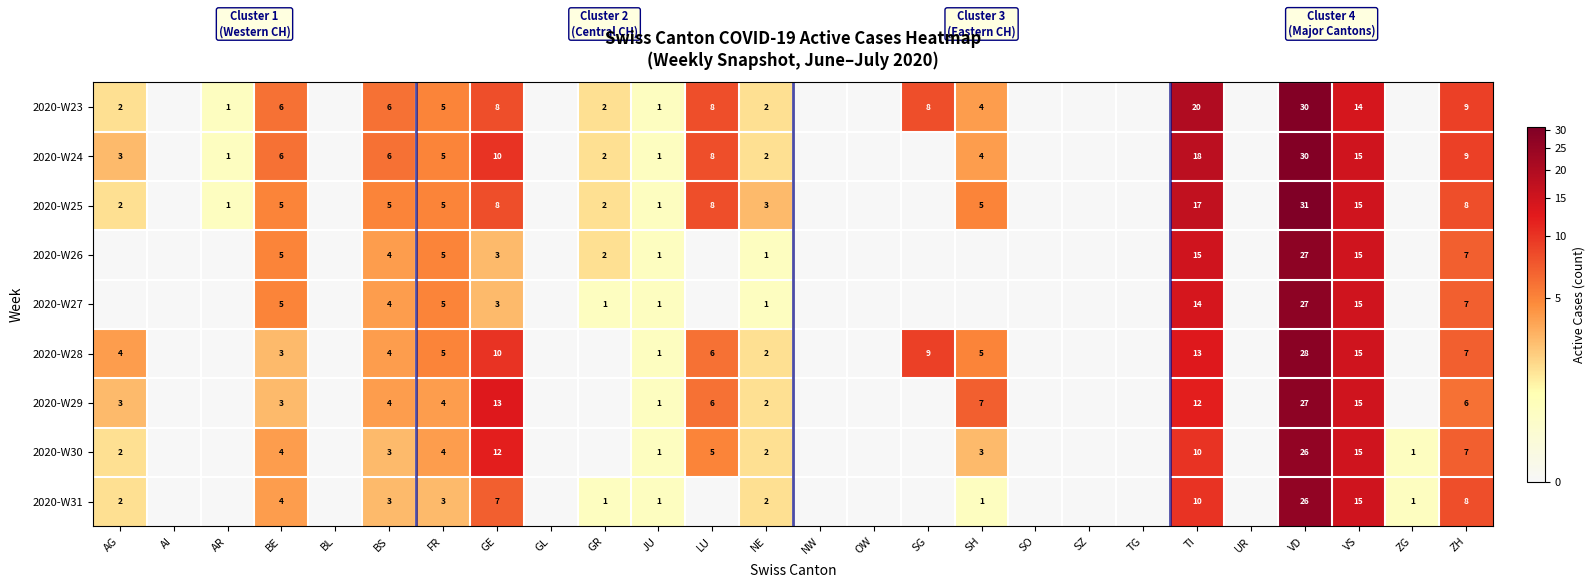

True or false: 2020-W30 has a value of 3 at AG.

False